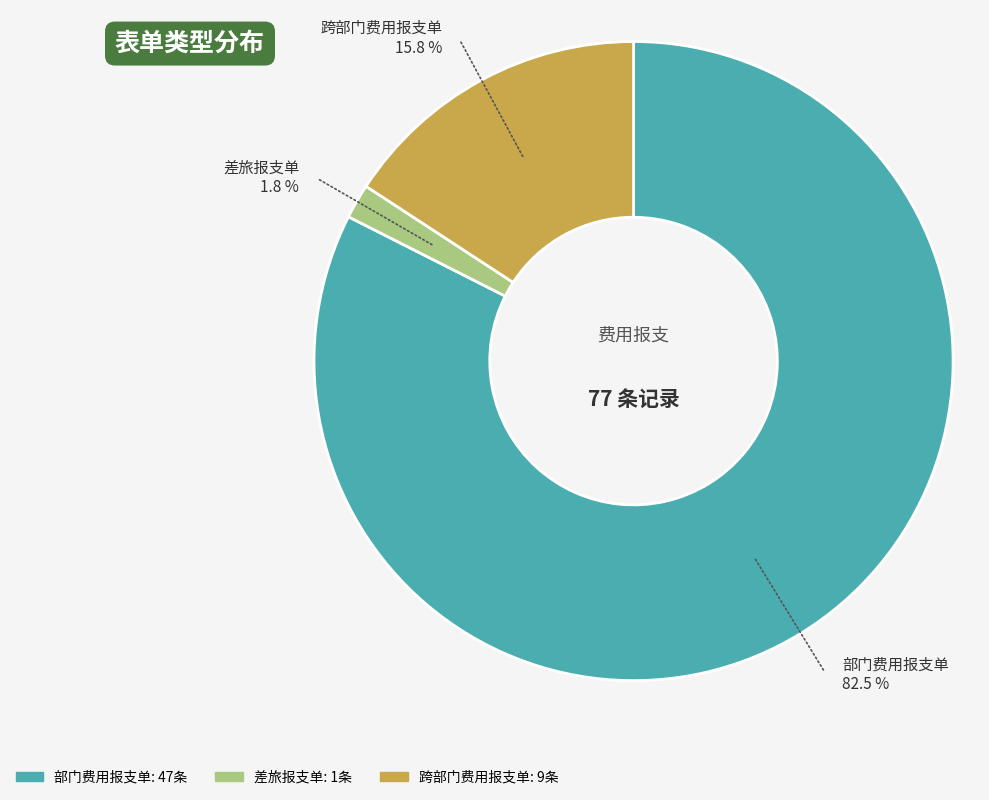

How many segments does this pie chart have?

3